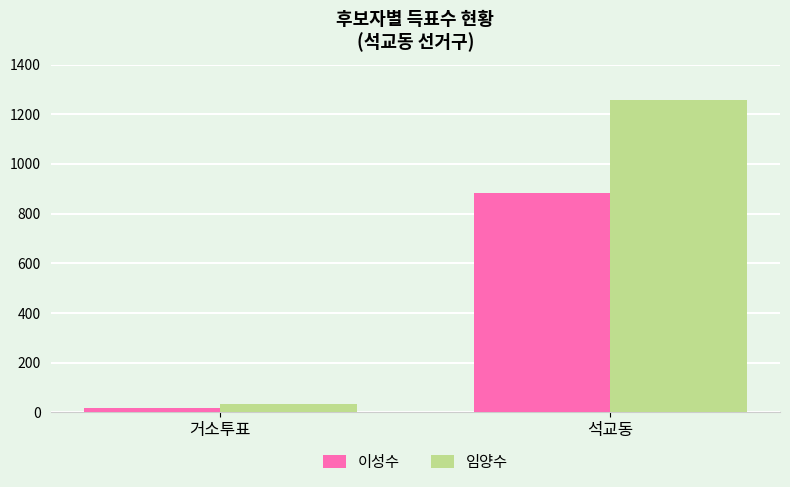

What is the label of the 1st bar from the right?

석교동